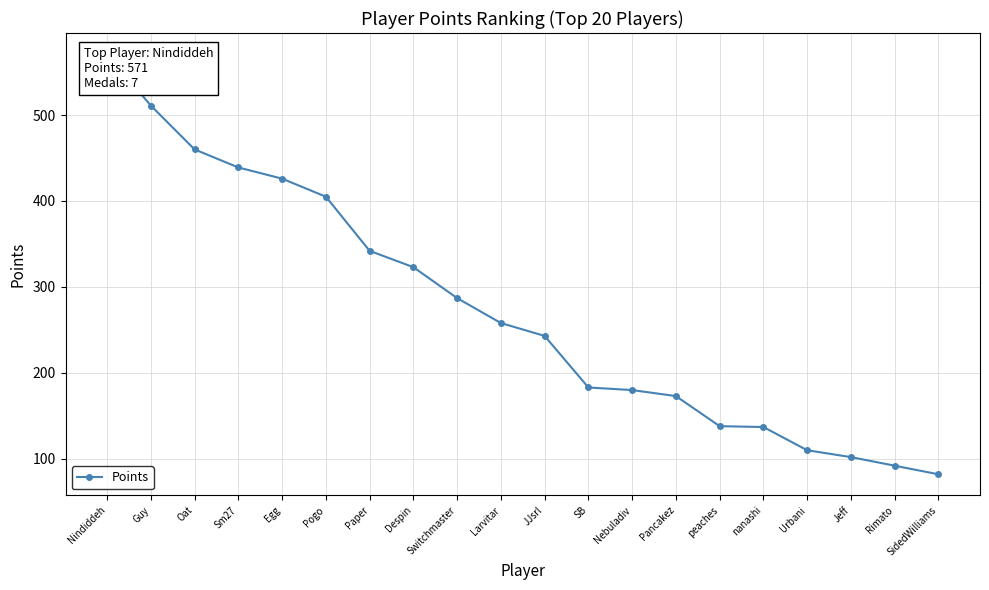

Is it true that the value at JJsrl is 243?

True